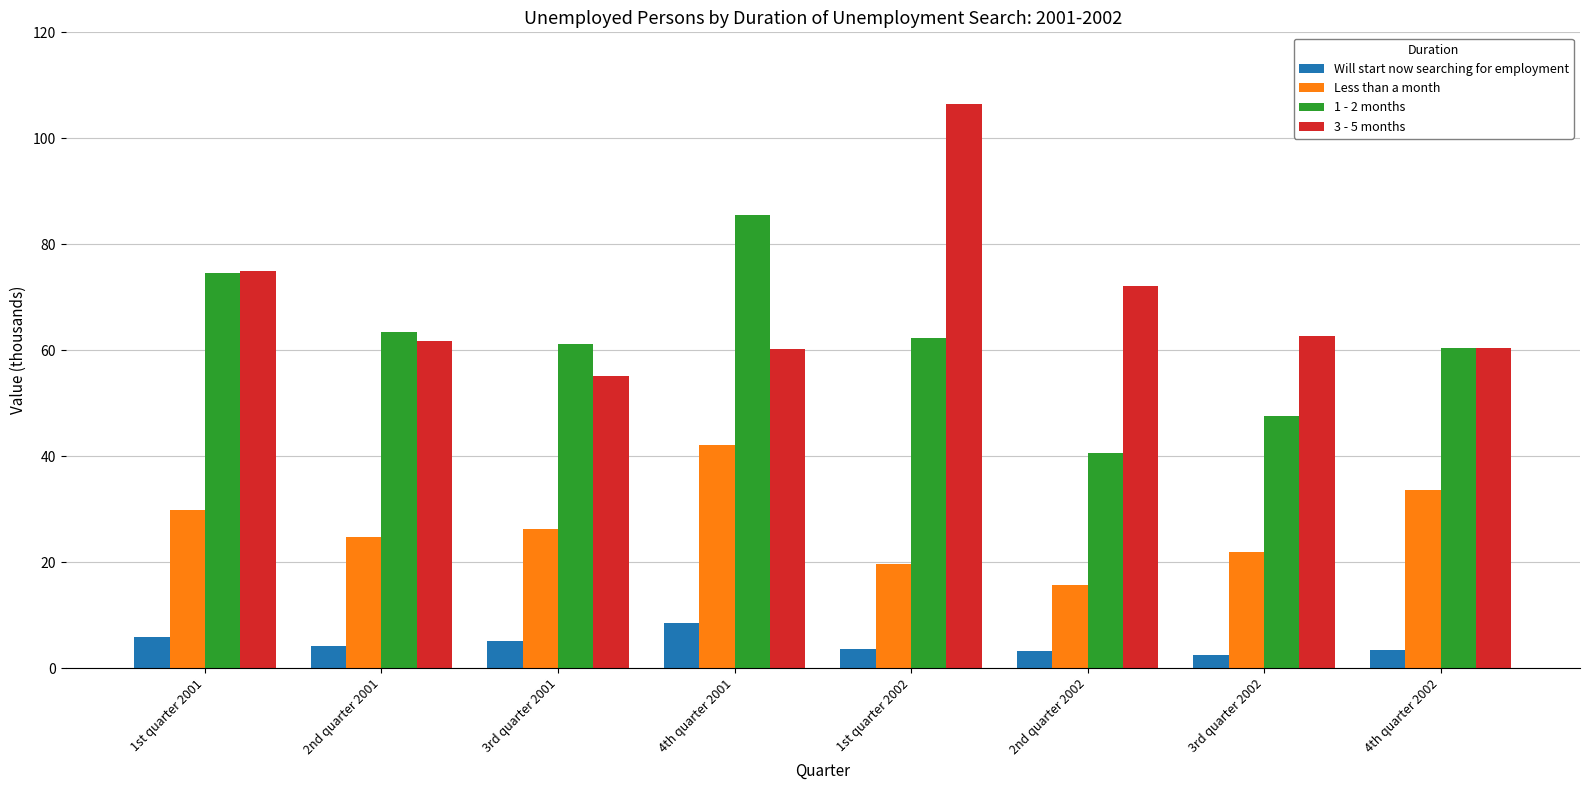

At which category does the chart reach its peak across all series?

1st quarter 2002